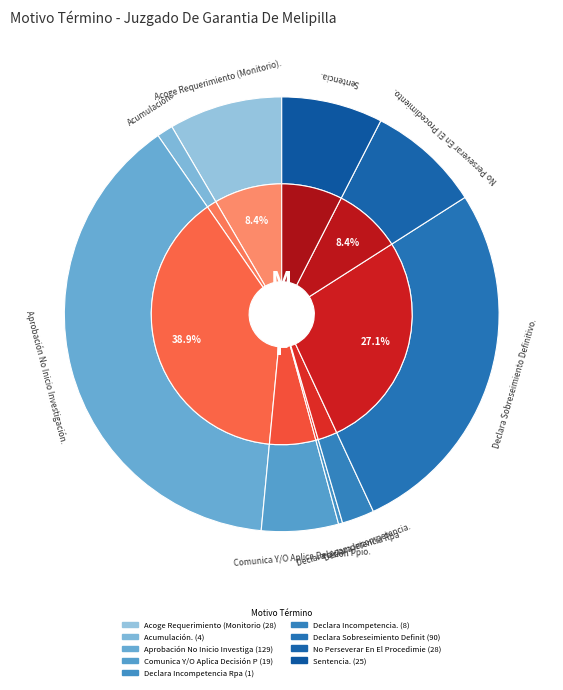

Combined, do No Perseverar En El Procedimiento. and Aprobación No Inicio Investigación. account for over 50%?

No